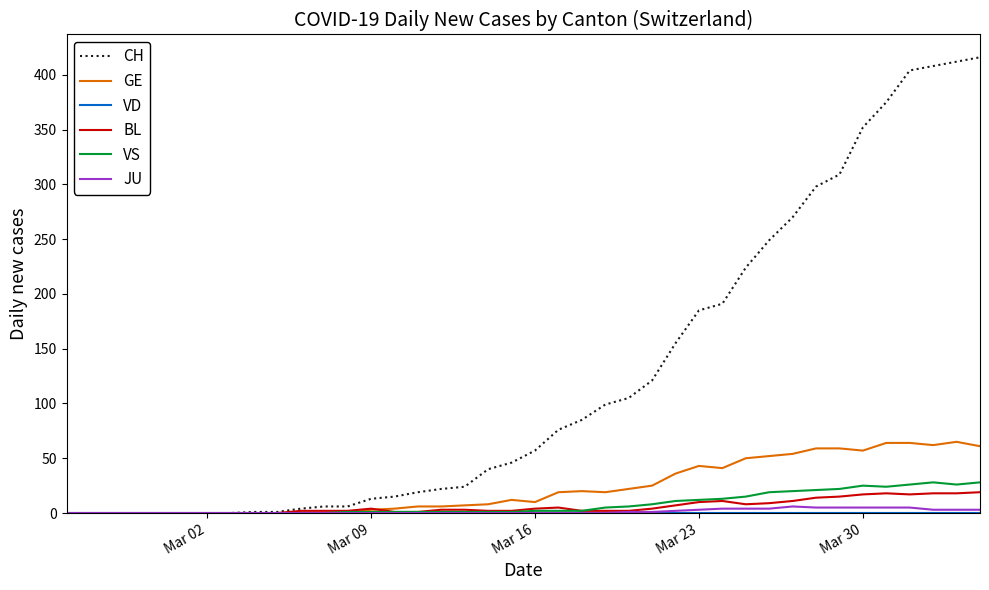

What is the average value of the BL series?

6